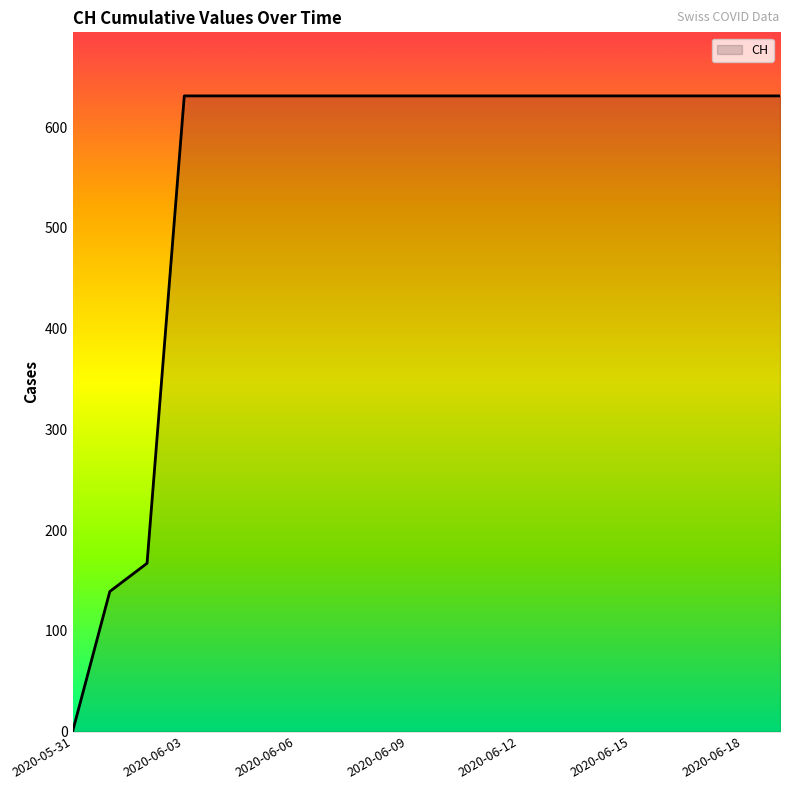

What is the difference between the maximum and minimum values?

631